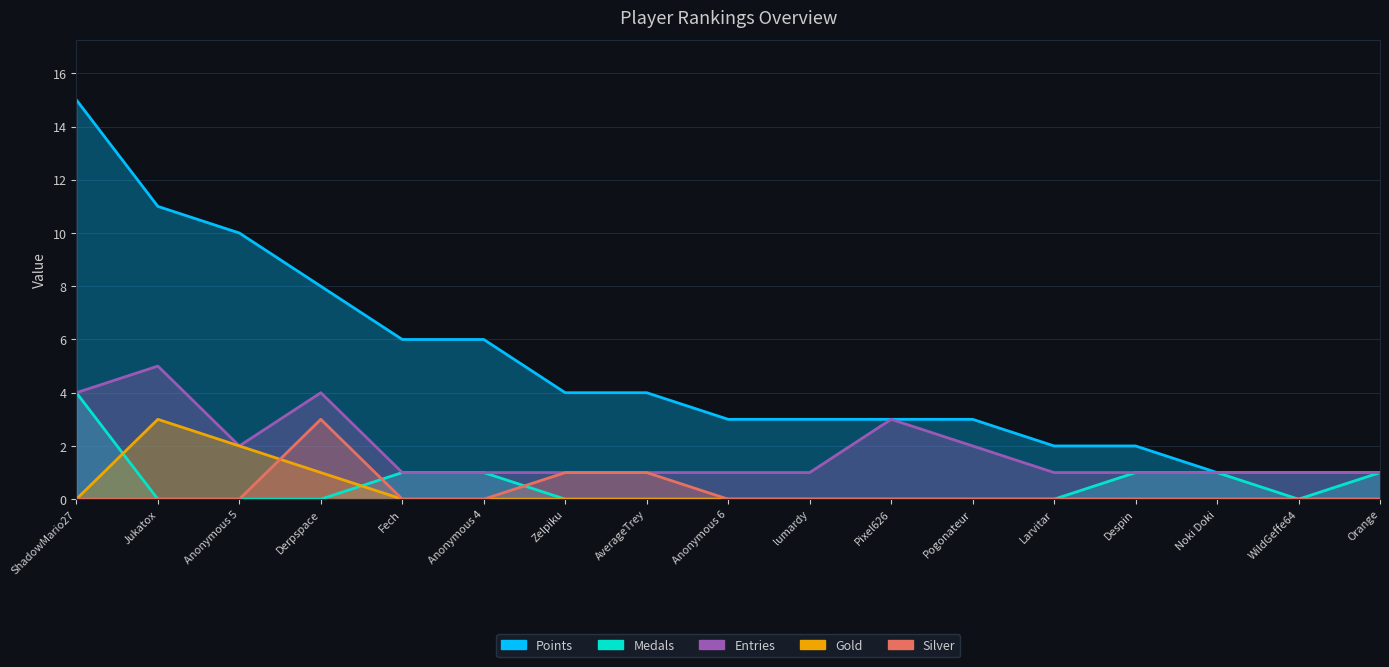

At which category is the sum across all series the highest?

ShadowMario27